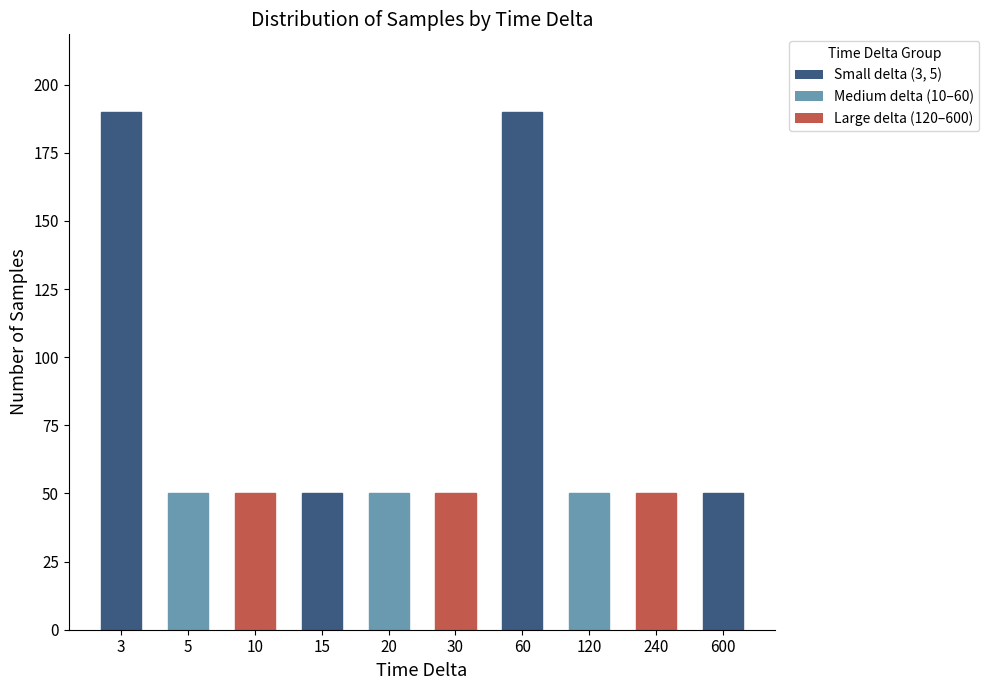

What is the difference between the maximum and minimum values?

140